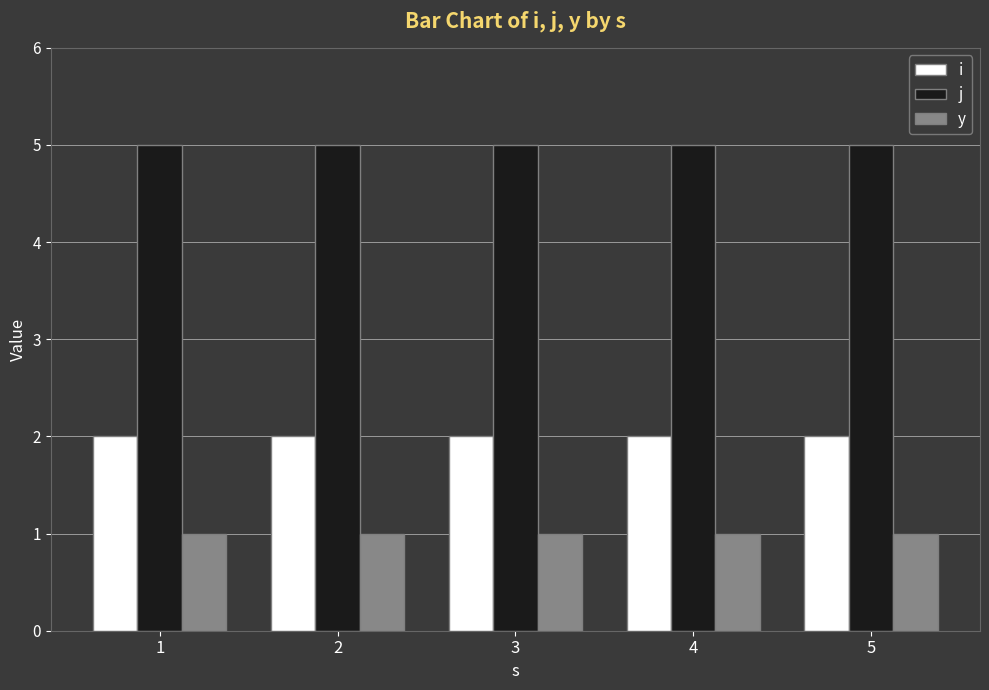

Rank the series at 1 from lowest to highest value.

y, i, j